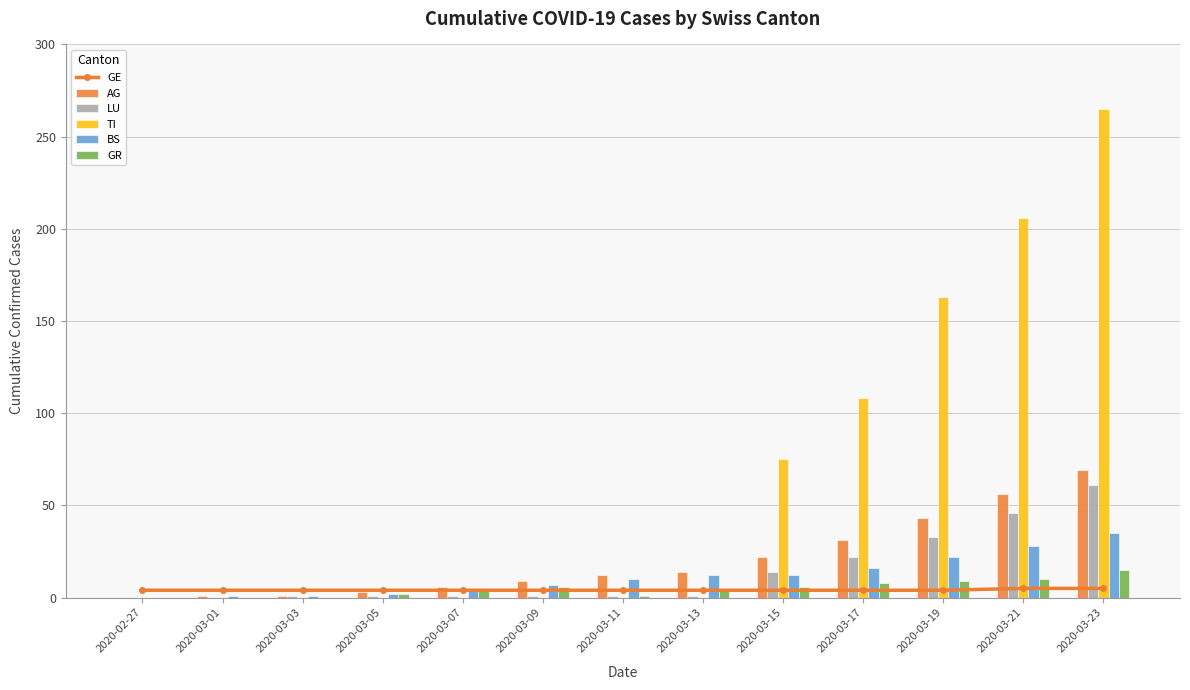

Is the value of AG at 2020-03-11 greater than the value of TI at 2020-03-05?

Yes